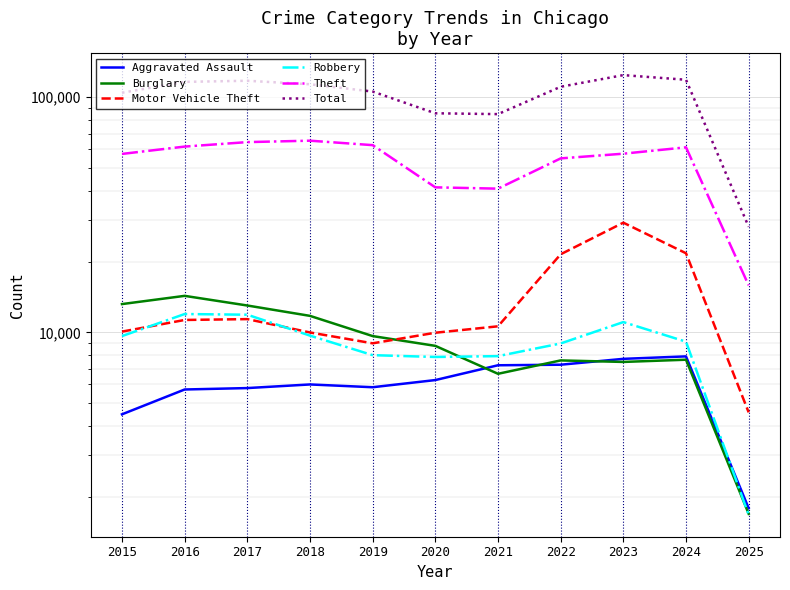

True or false: Total and Robbery intersect in this chart.

False